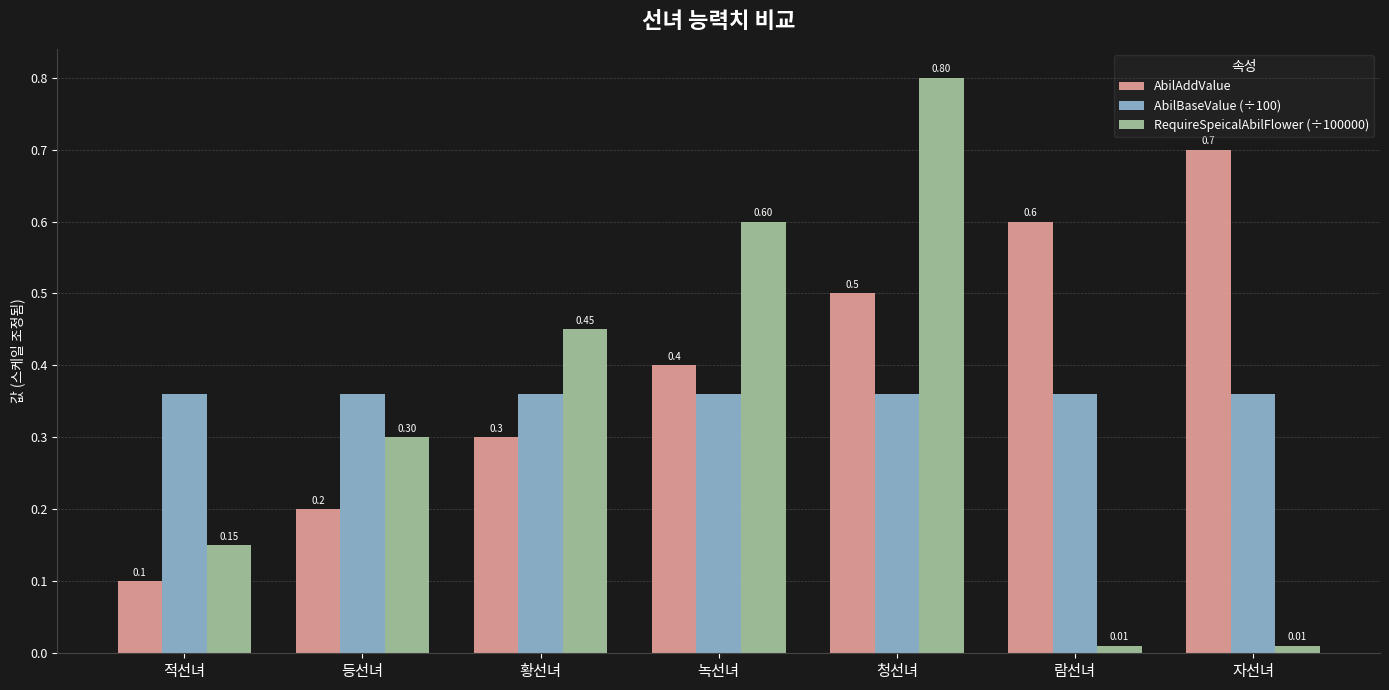

Which series has the largest total across all categories?

AbilAddValue